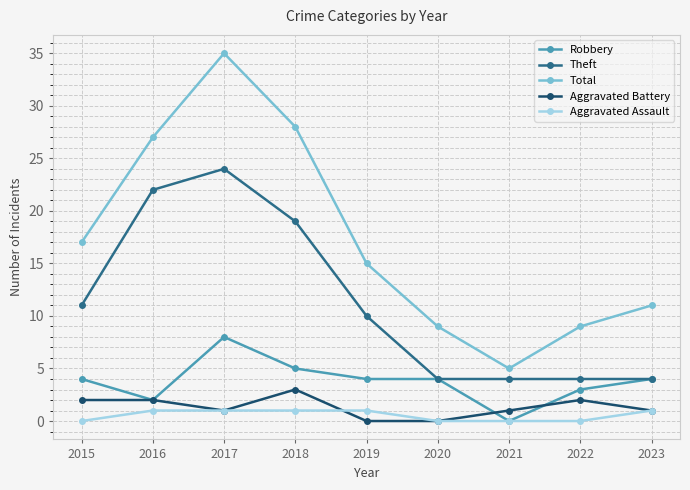

The value of Aggravated Assault at 2023 is 1. True or false?

True